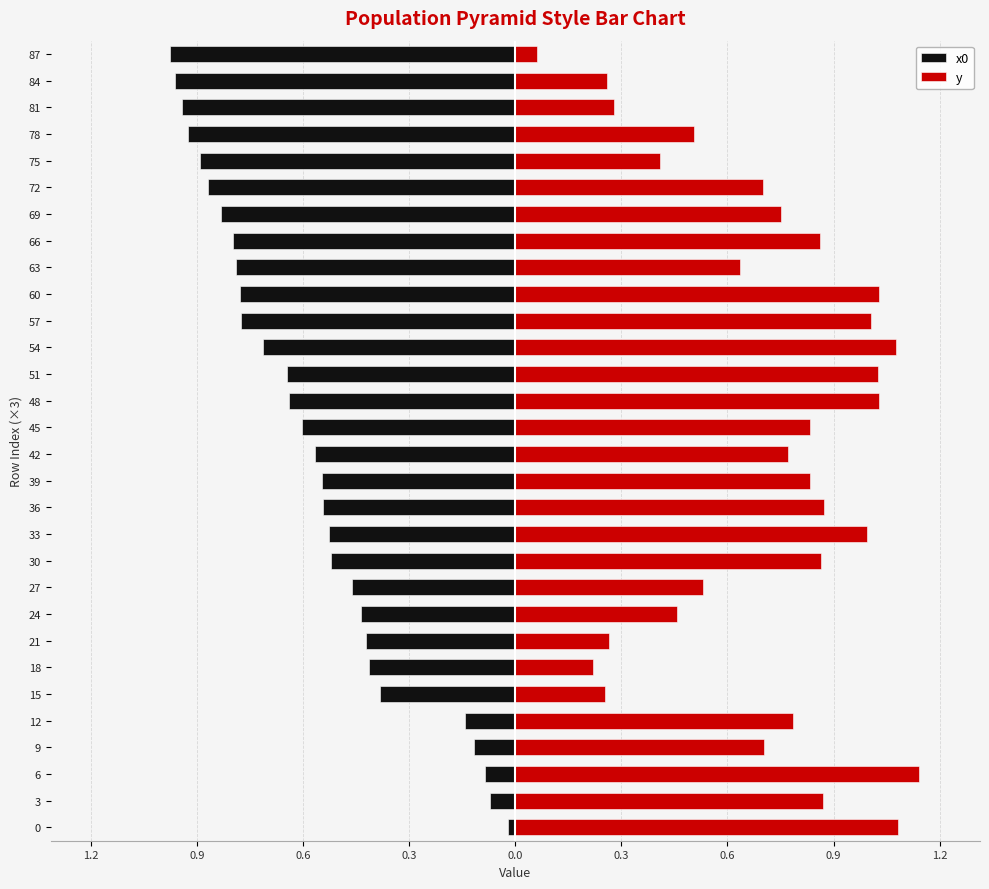

Are the bars grouped side by side (vs. stacked)?

Yes